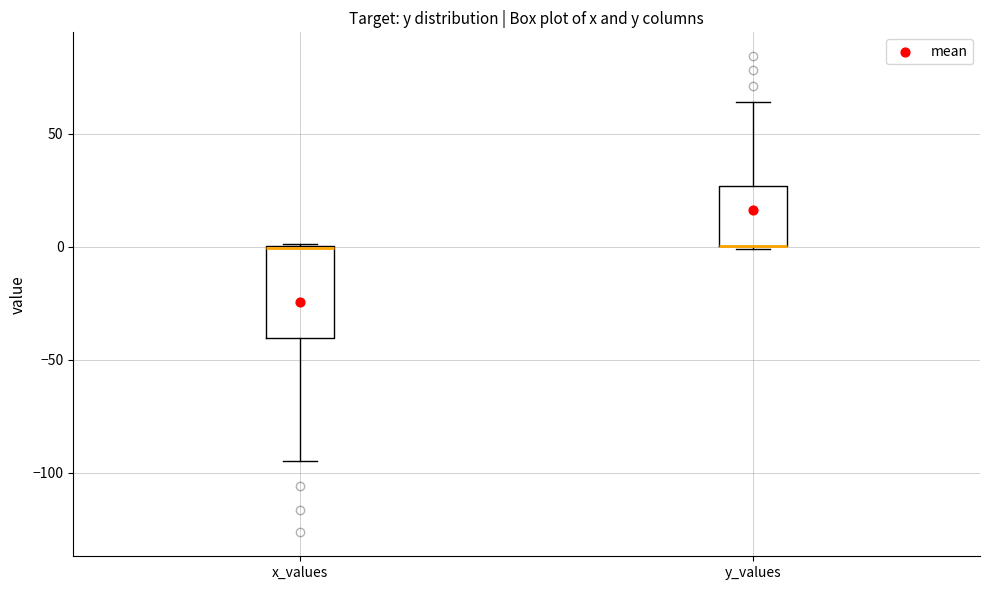

Comparing the boxes themselves (not the whiskers), which one is the tallest?

x_values